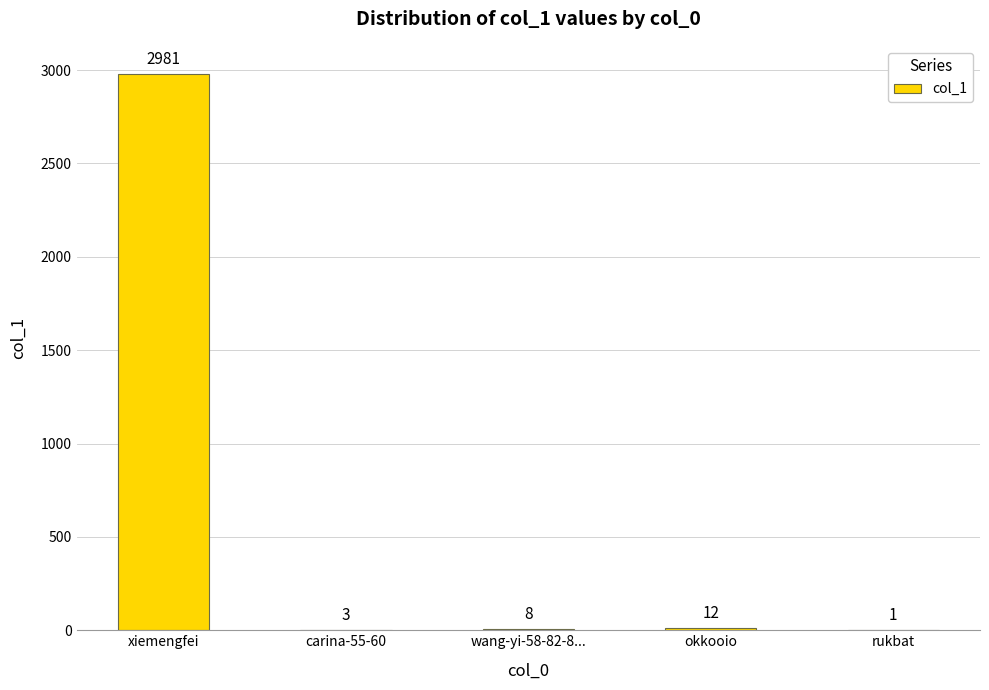

Where does the data first go above 8?

xiemengfei